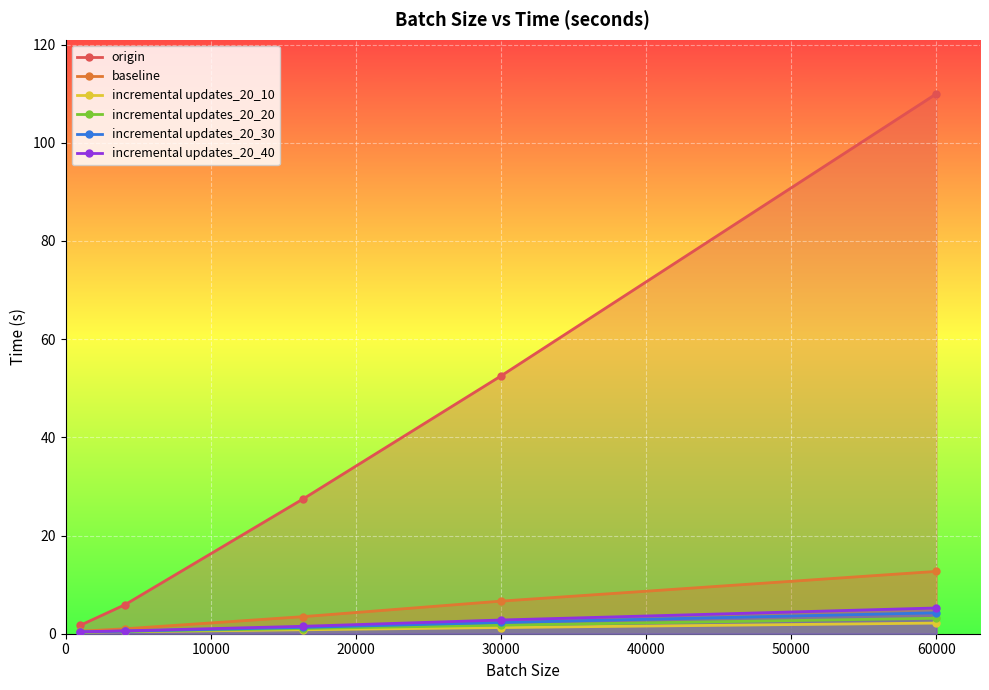

Is it true that incremental updates_20_30 equals 4.3 at 60000?

True